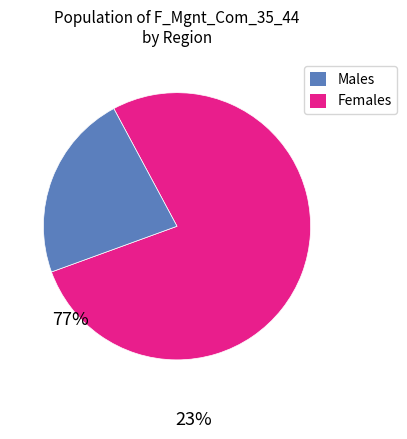

Is there any slice that represents more than half of the pie?

Yes